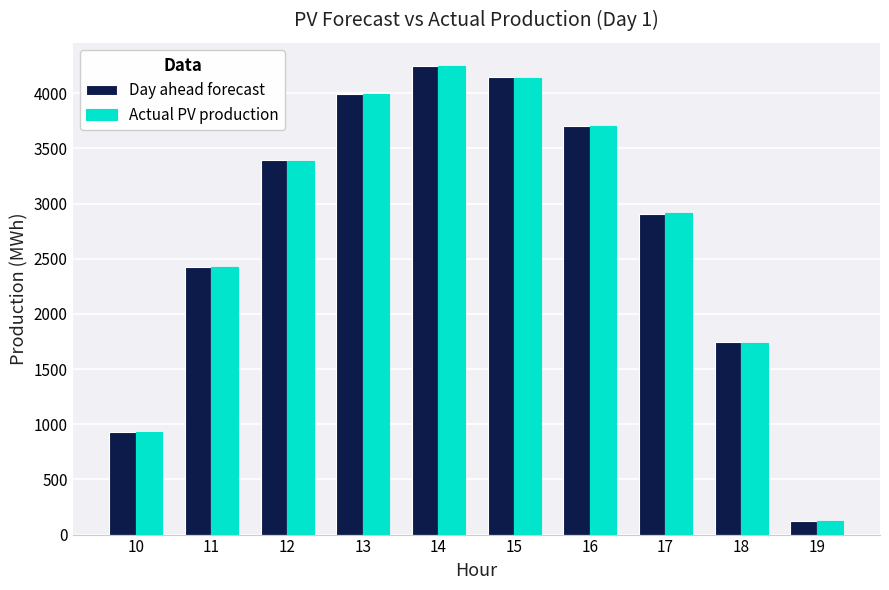

True or false: Day ahead forecast has a value of 3703.6 at 16.

True